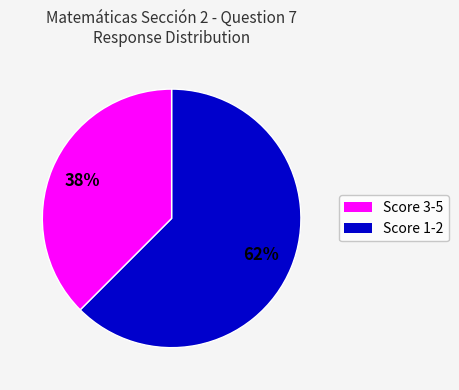

Is there any slice that represents more than half of the pie?

Yes